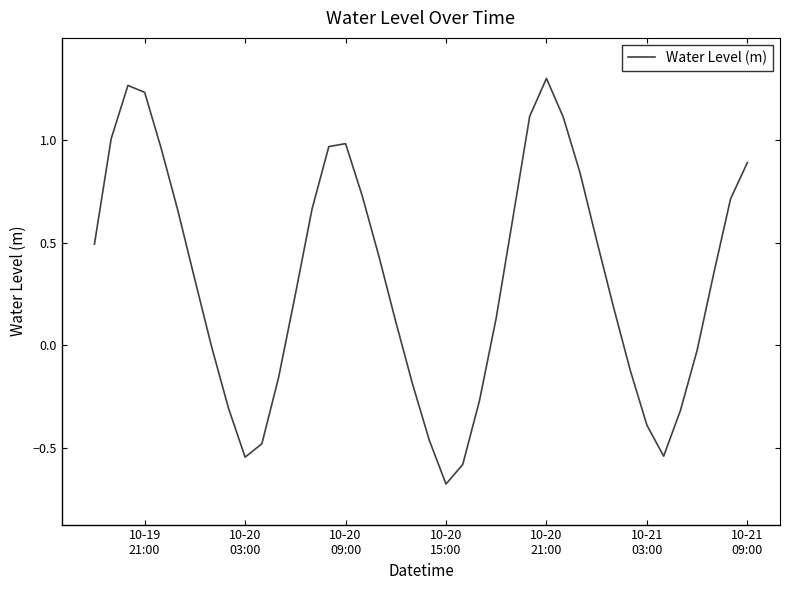

What is the sum of all values?

12.8